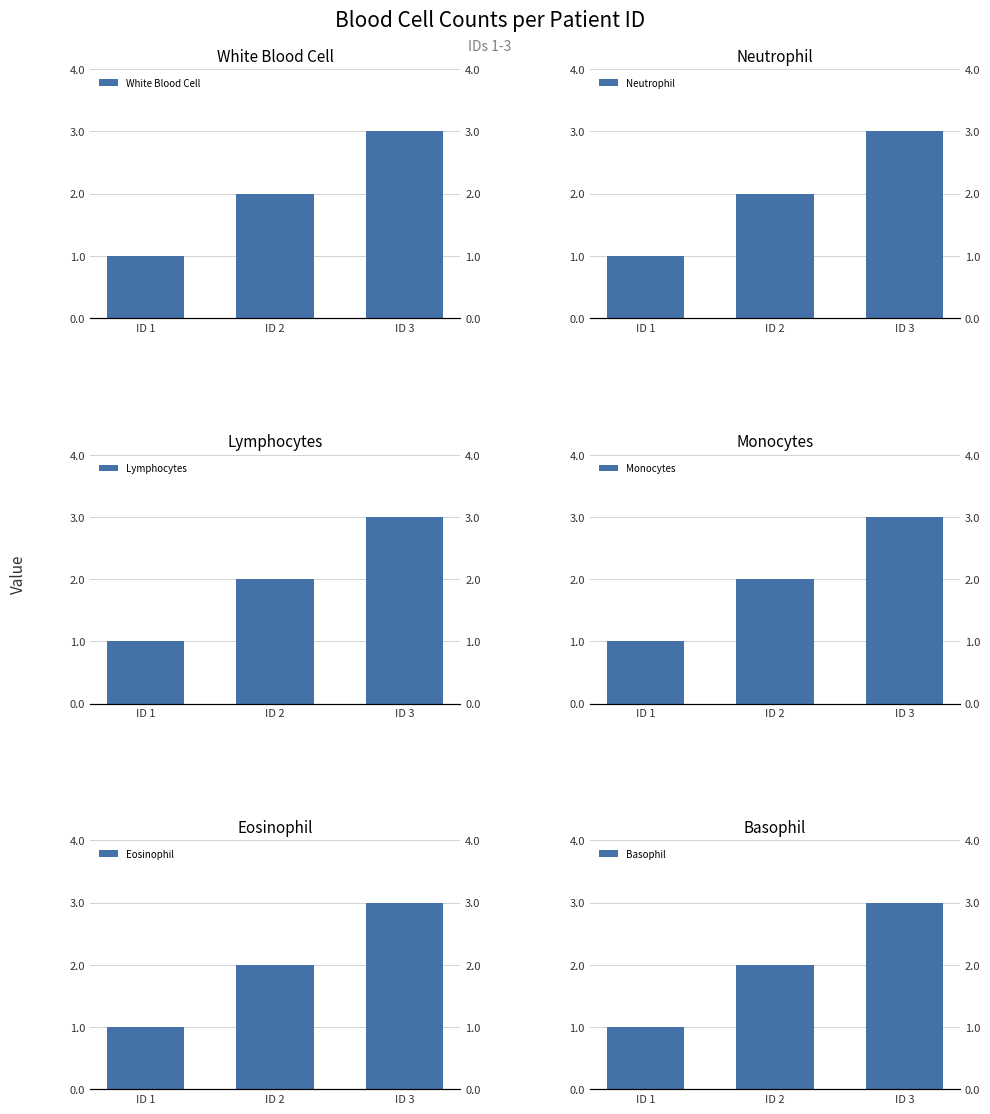

Rank the categories by Basophil value from highest to lowest.

ID 3, ID 2, ID 1